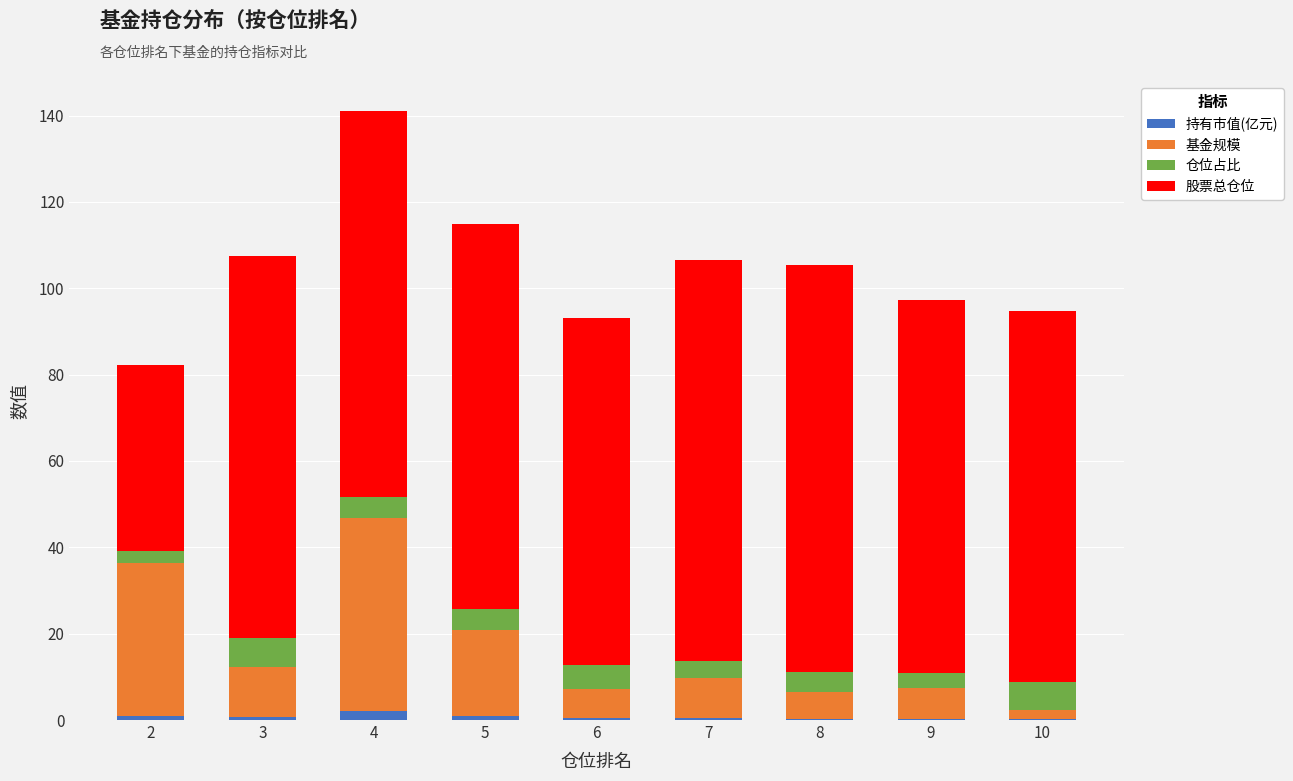

At which category is the sum across all series the highest?

4